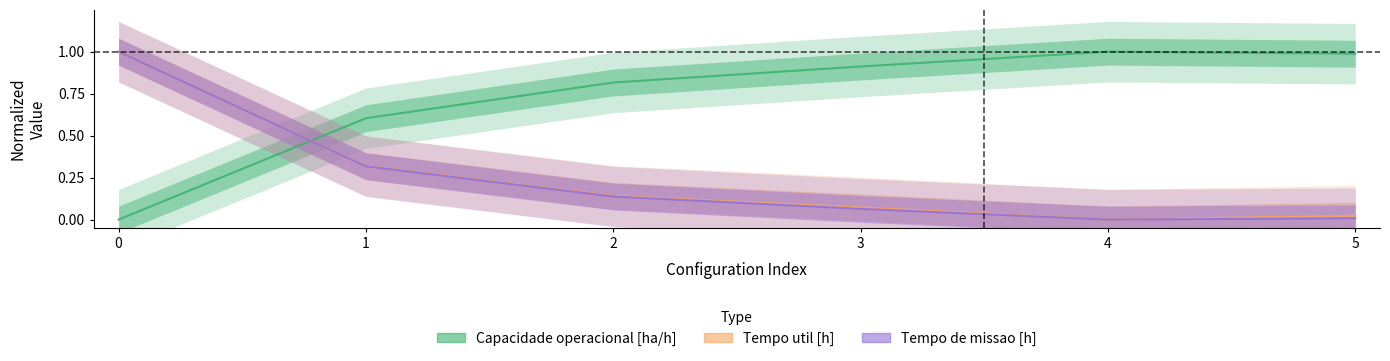

Rank the categories by Tempo de missao [h] value from highest to lowest.

0, 1, 2, 3, 5, 4